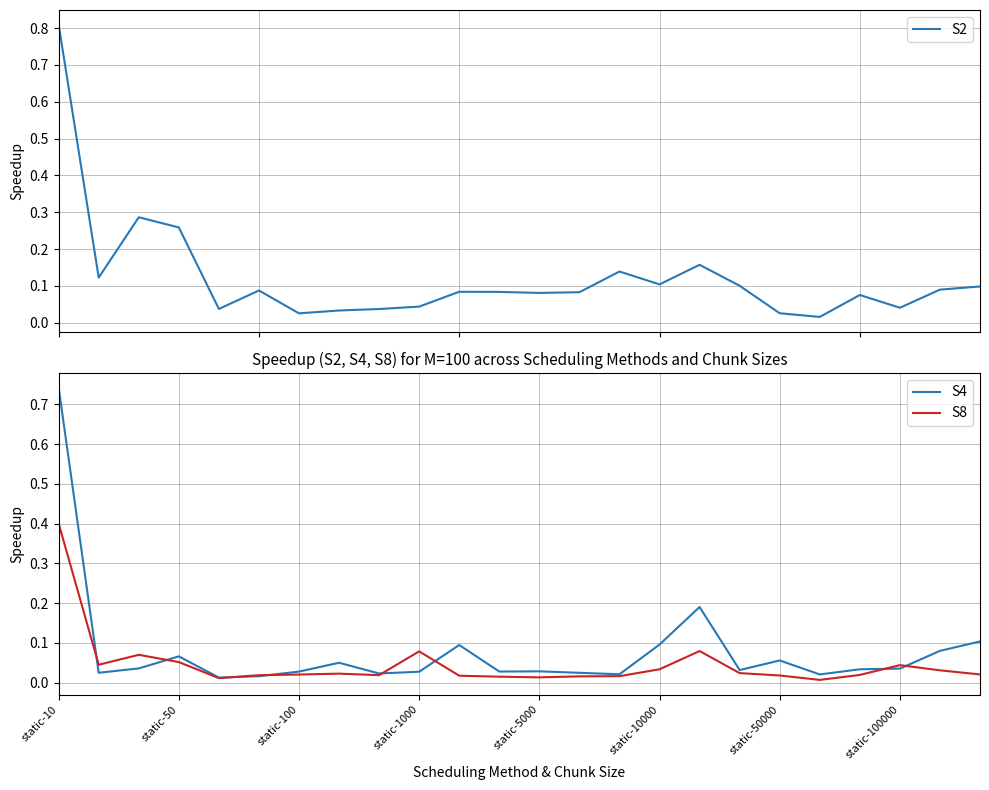

Which series has the largest total across all categories?

S2